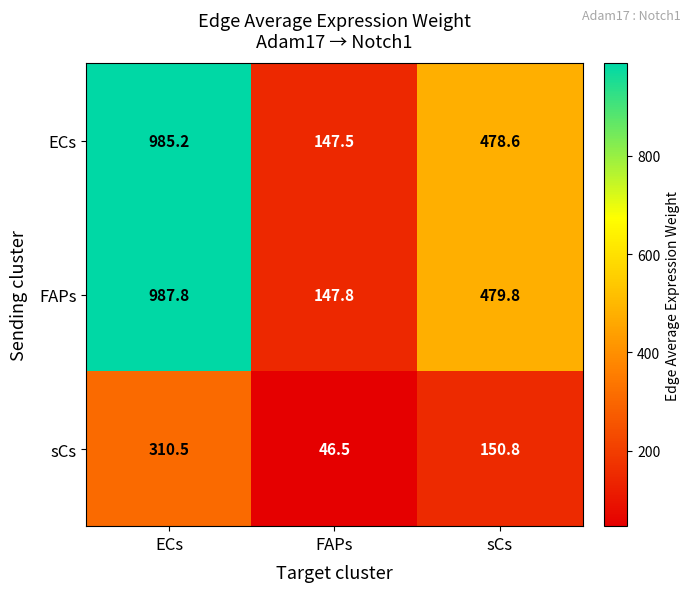

List the series in order of their peak value, lowest first.

sCs, ECs, FAPs